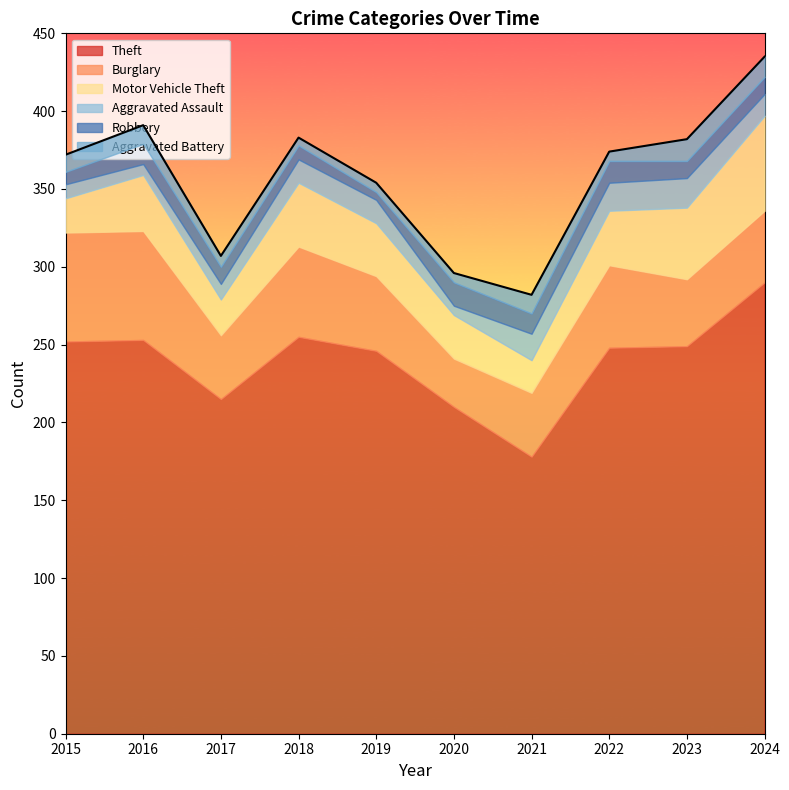

Which series has the largest total across all categories?

Theft